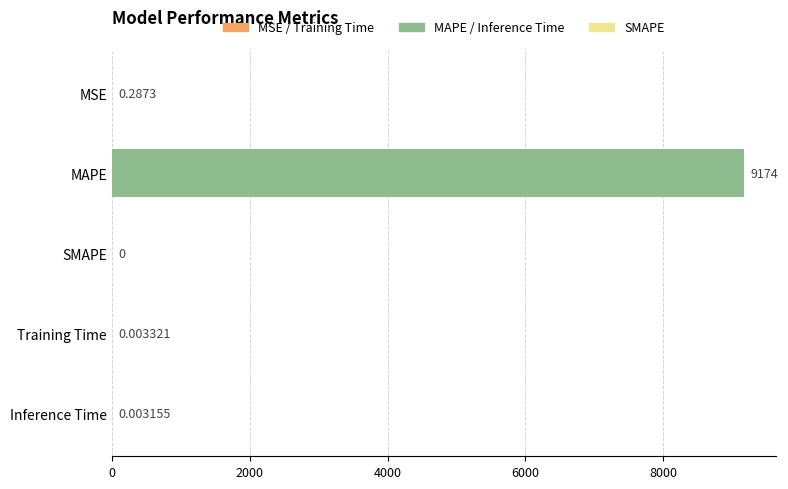

Count the number of data series in this chart.

1